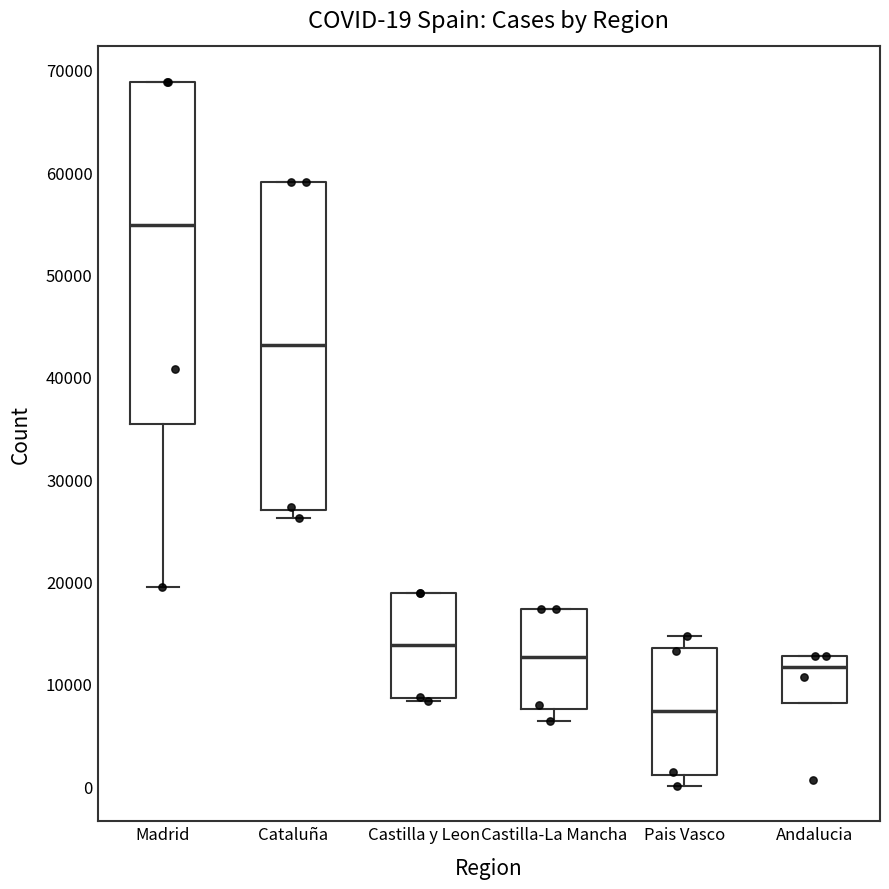

Comparing the boxes themselves (not the whiskers), which one is the tallest?

Madrid